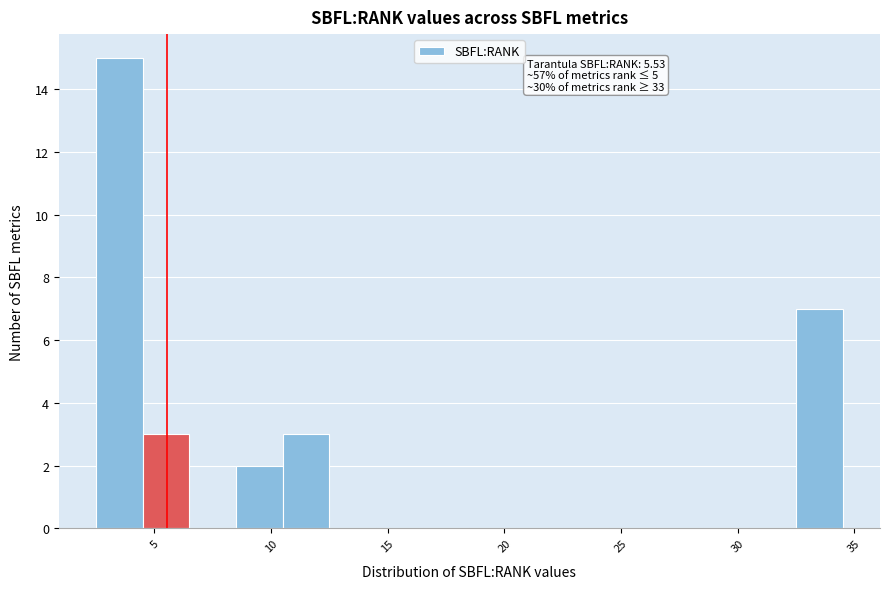

Over which range of the x-axis is the bar tallest?

2.5 to 4.5